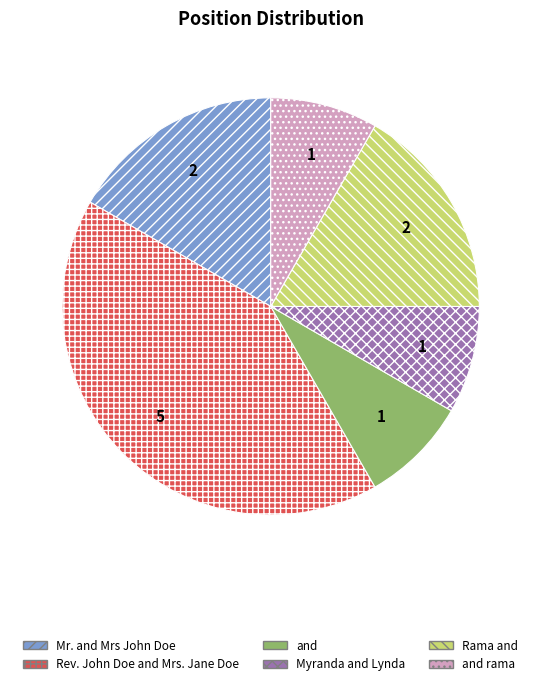

The and rama slice represents 8% of the pie. True or false?

True